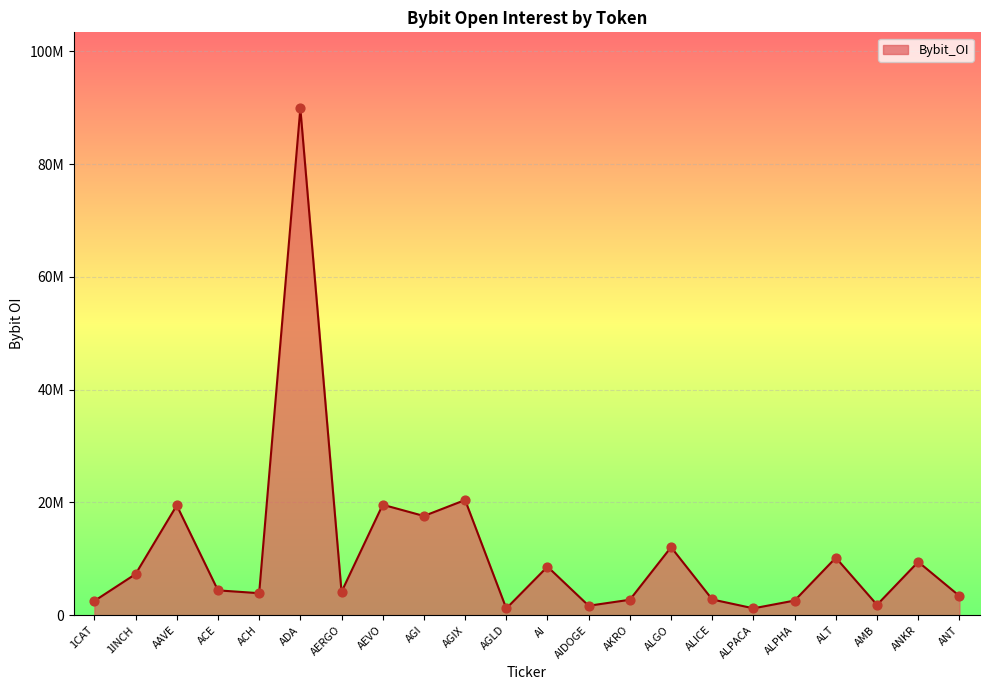

Which has a higher value, 1CAT or ALPACA?

1CAT